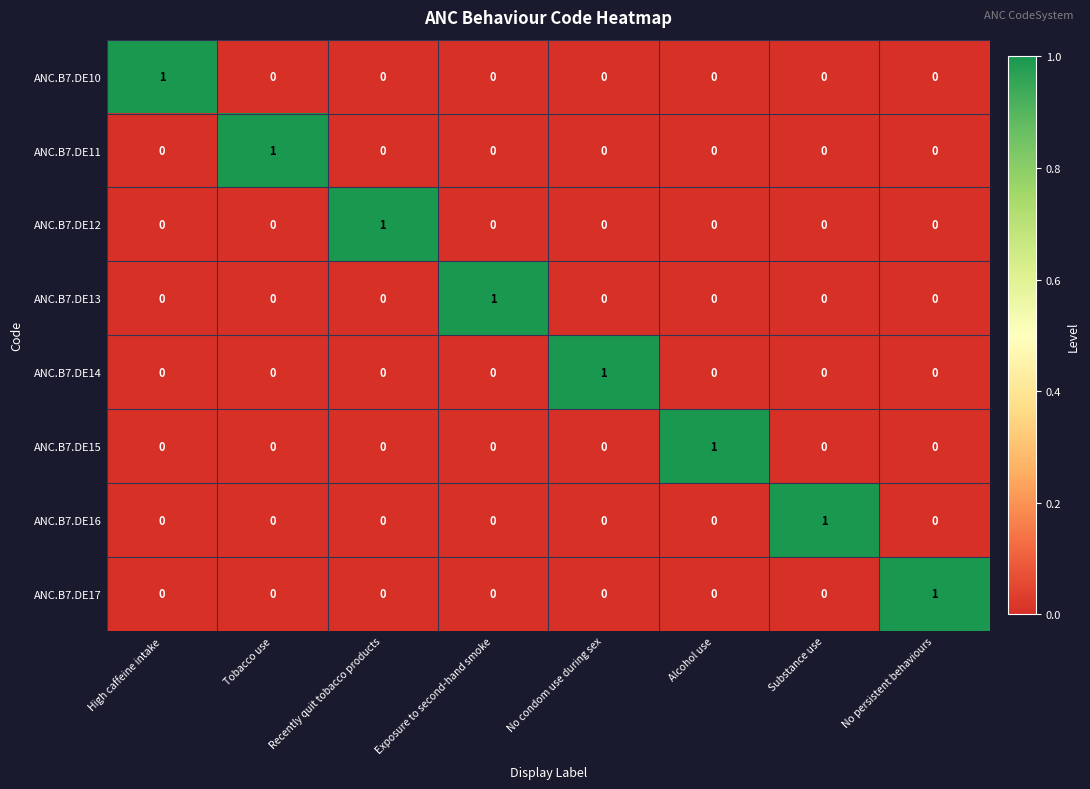

What is the difference between the highest and lowest values at High caffeine intake?

1